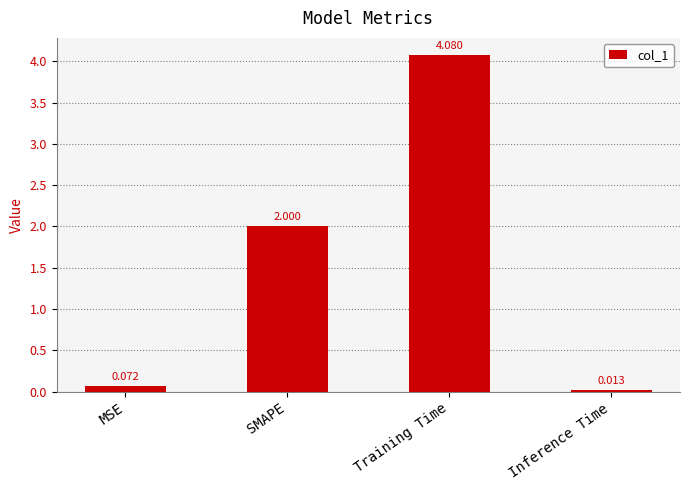

What is the difference between the values at Training Time and SMAPE?

2.1